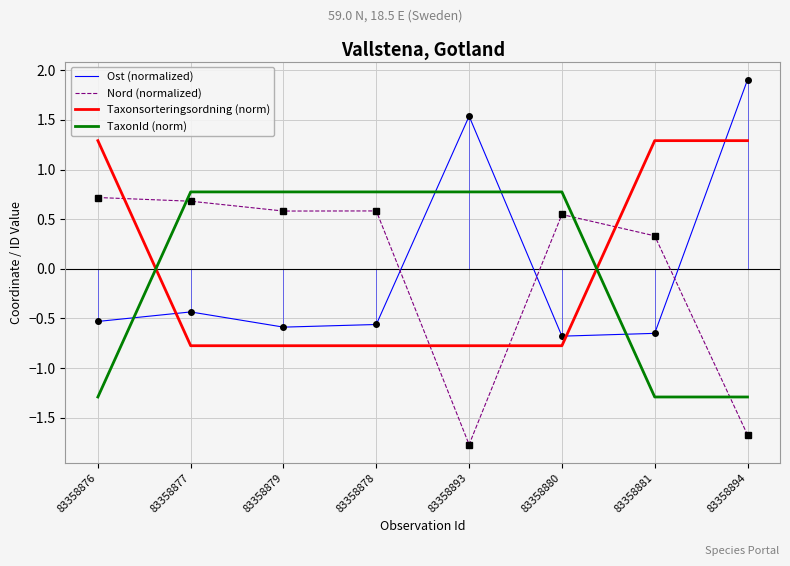

Reading right to left, list all the values displayed in this chart.

Ost (normalized): 1.9	-0.7	-0.7	1.5	-0.6	-0.6	-0.4	-0.5
Nord (normalized): -1.7	0.3	0.5	-1.8	0.6	0.6	0.7	0.7
Taxonsorteringsordning (norm): 1.3	1.3	-0.8	-0.8	-0.8	-0.8	-0.8	1.3
TaxonId (norm): -1.3	-1.3	0.8	0.8	0.8	0.8	0.8	-1.3